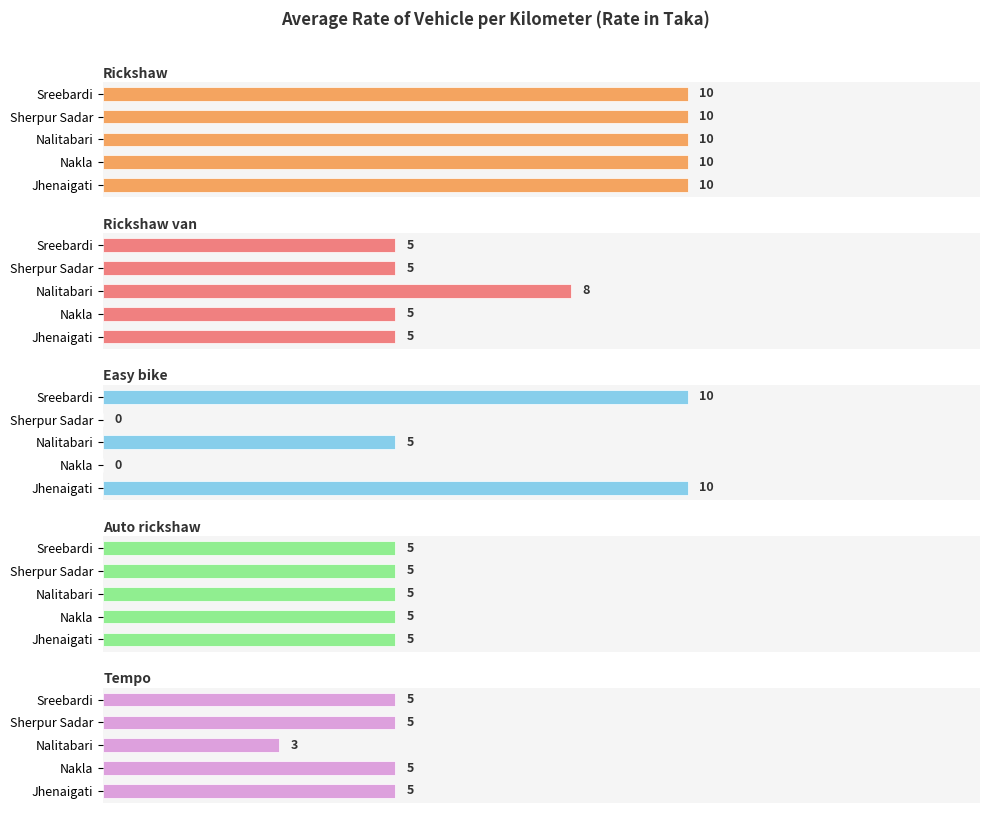

How many values in the Rickshaw van series exceed 5?

1